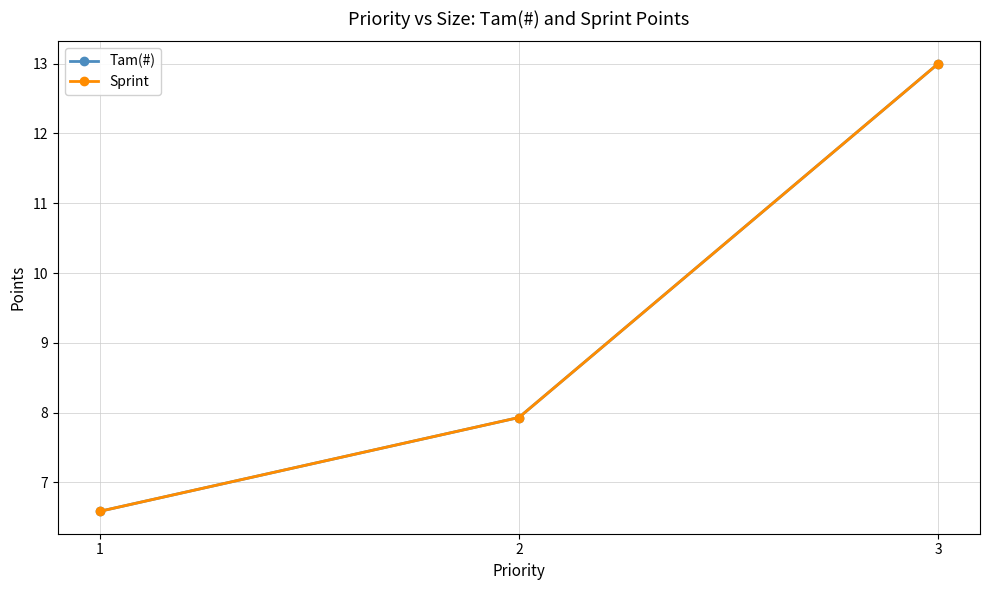

Is this an area chart (filled region under the line)?

No